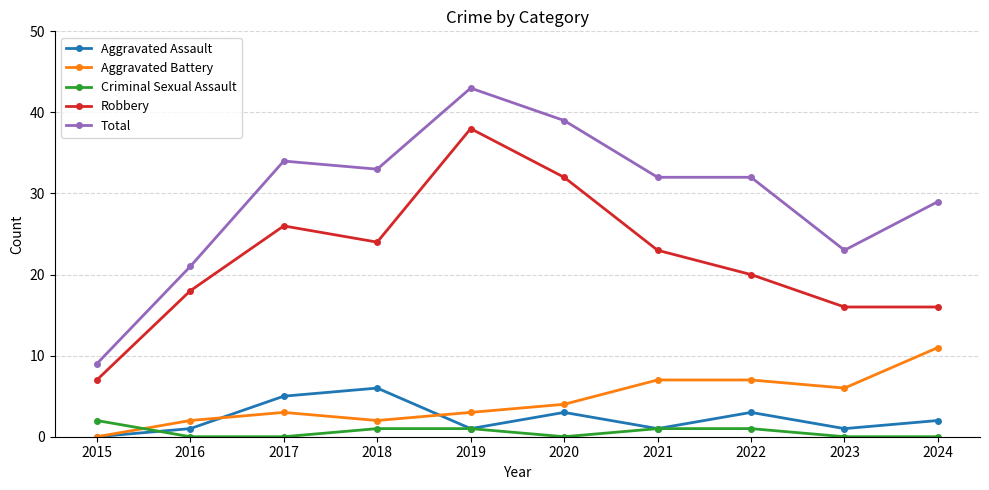

At which category does Total reach its first local valley?

2018